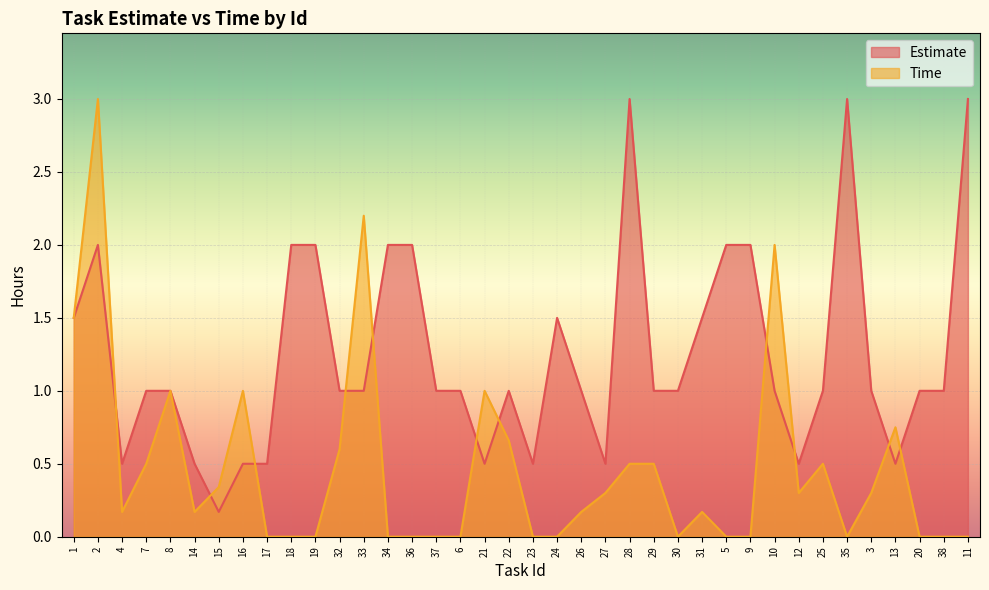

List the labels in order of Time value, smallest first.

17, 18, 19, 34, 36, 37, 6, 23, 24, 30, 5, 9, 35, 20, 38, 11, 4, 14, 26, 31, 27, 12, 3, 15, 7, 28, 29, 25, 32, 22, 13, 8, 16, 21, 1, 10, 33, 2